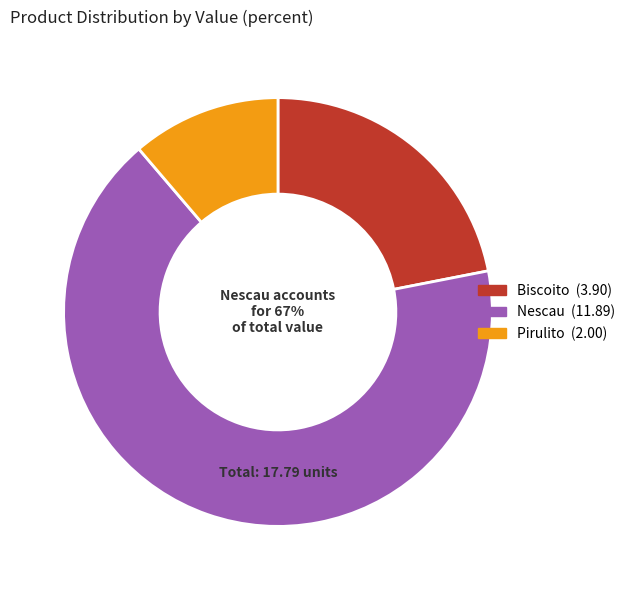

Is there any slice that represents more than half of the pie?

Yes